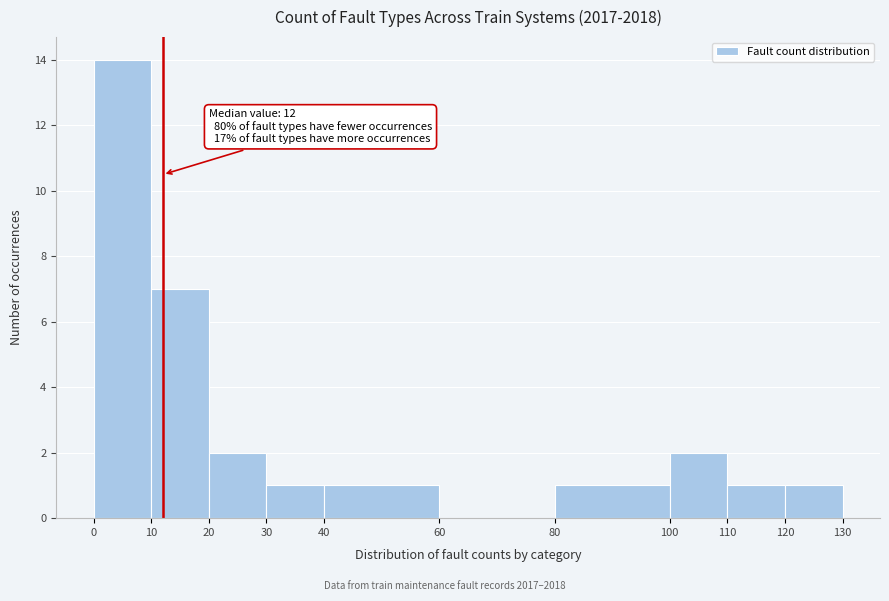

Which range on the x-axis has the tallest bar?

0 to 10